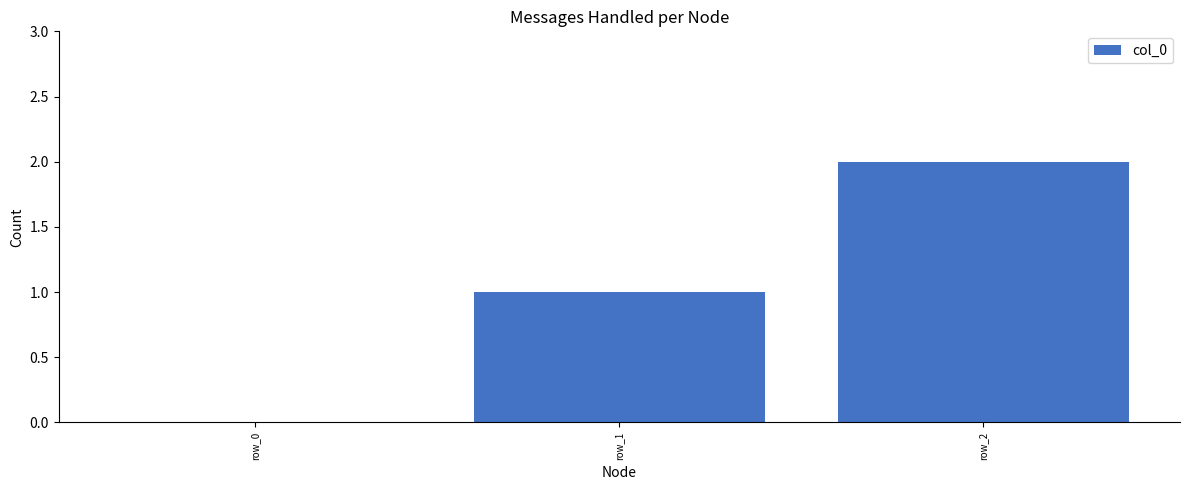

What is the sum of all values?

3